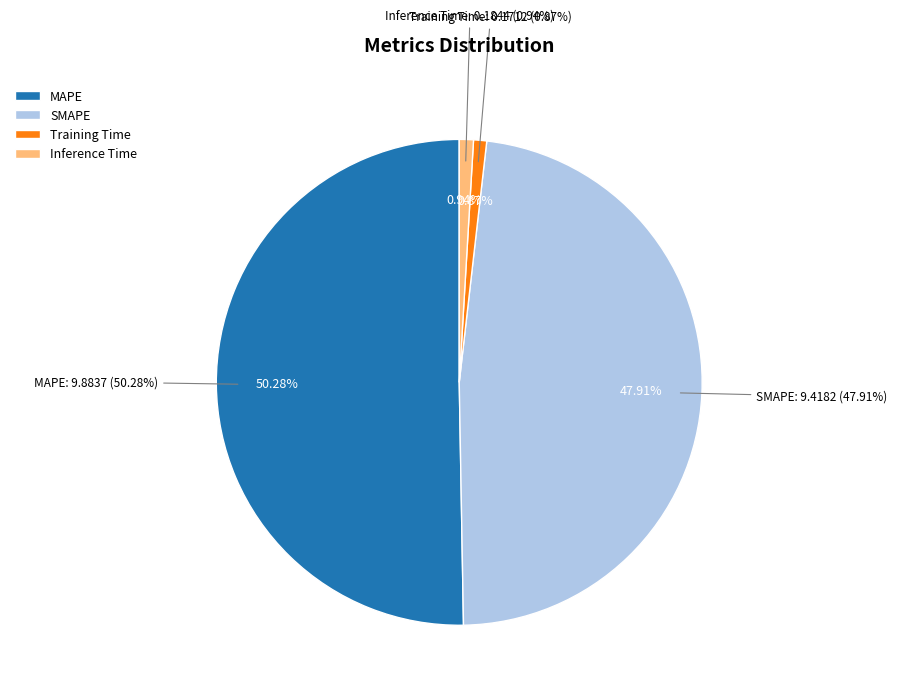

How many slices are in this pie chart?

4